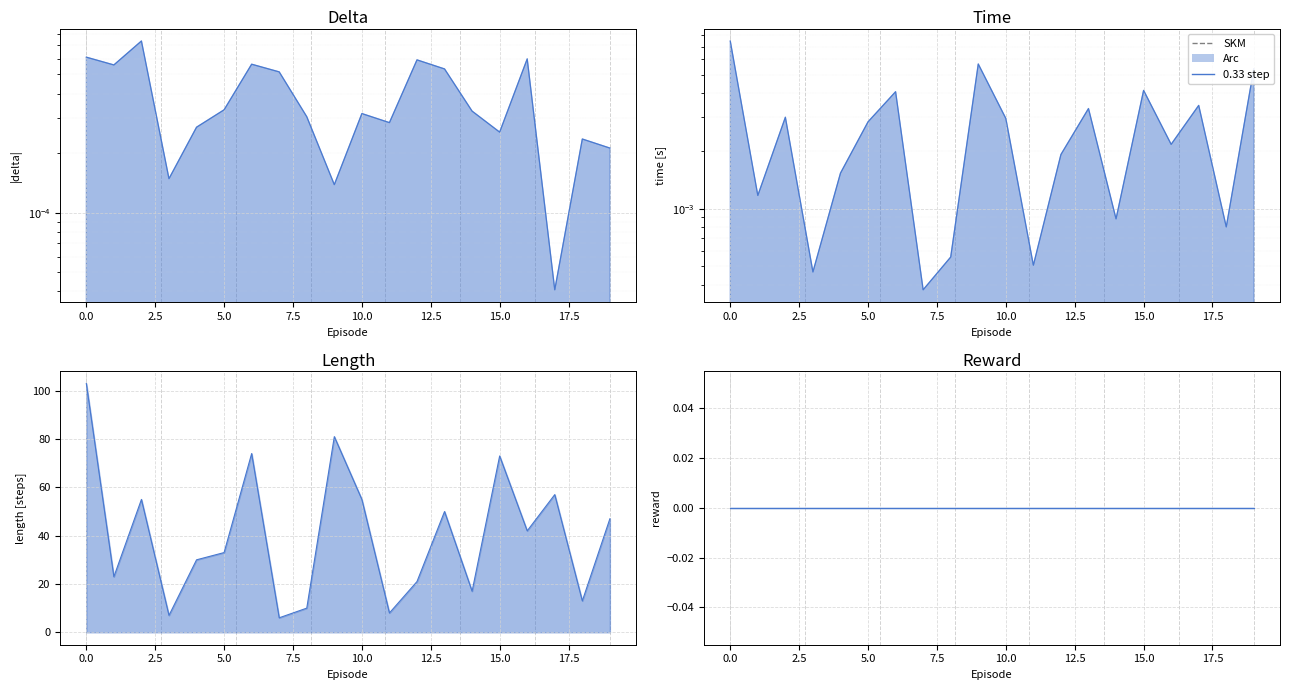

True or false: length 0.33 step has more than 1 points higher than both neighbors.

True